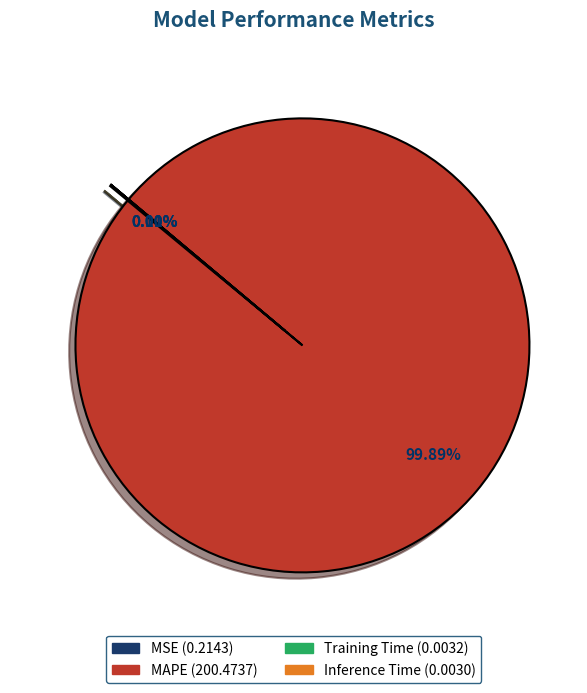

How many segments does this pie chart have?

4